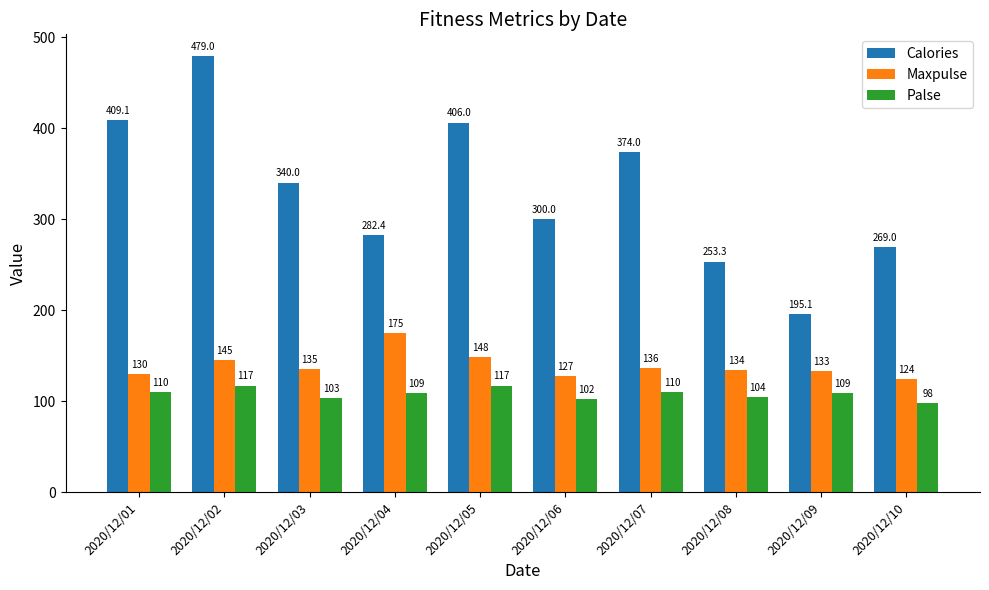

Which series has the widest spread of values?

Calories